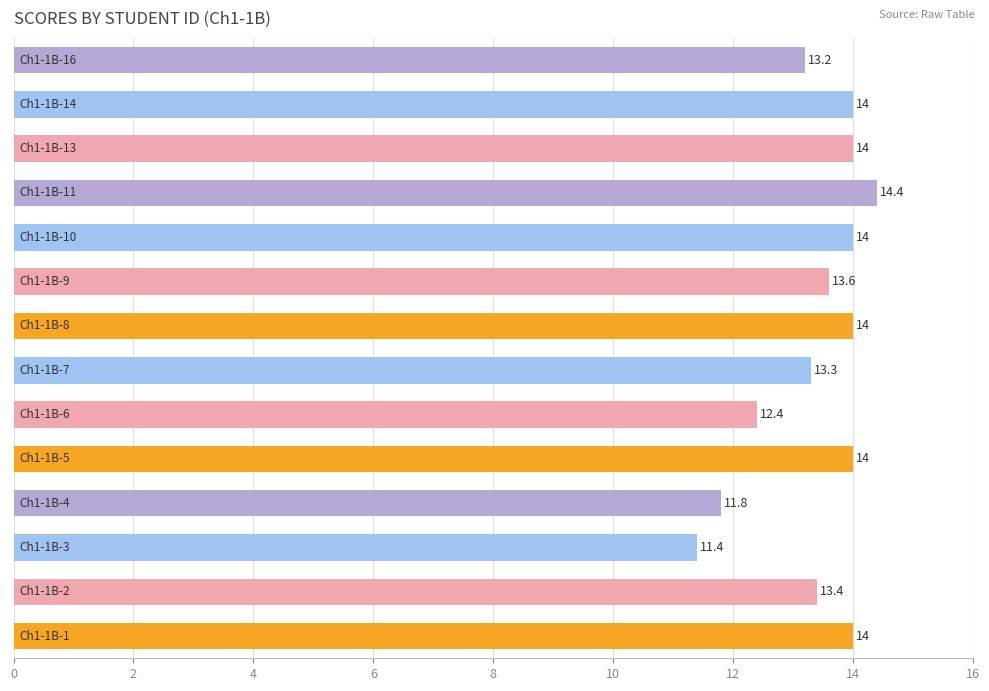

What is the maximum value shown in the chart?

14.4